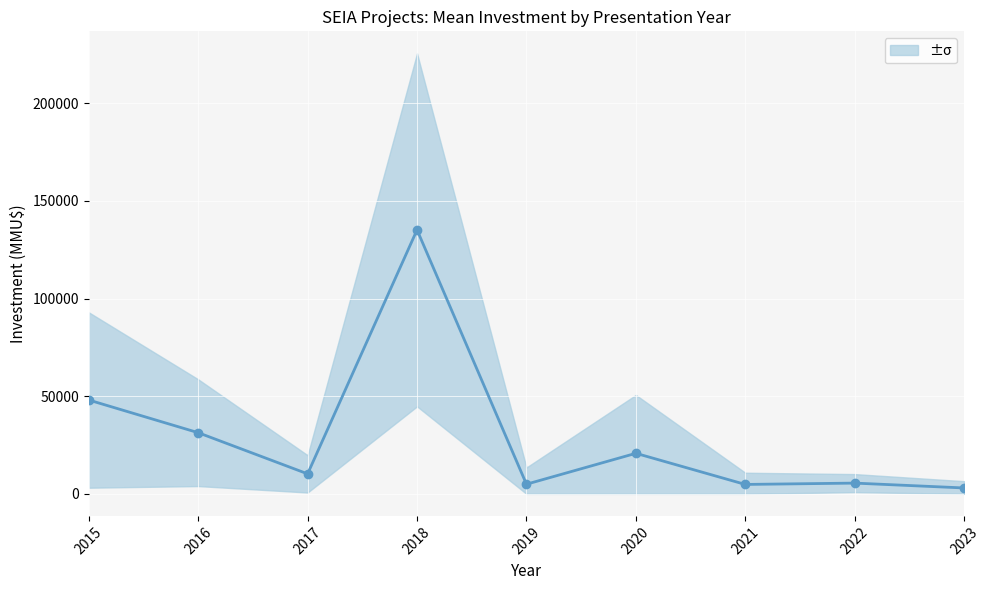

How many lines are shown in the chart?

1